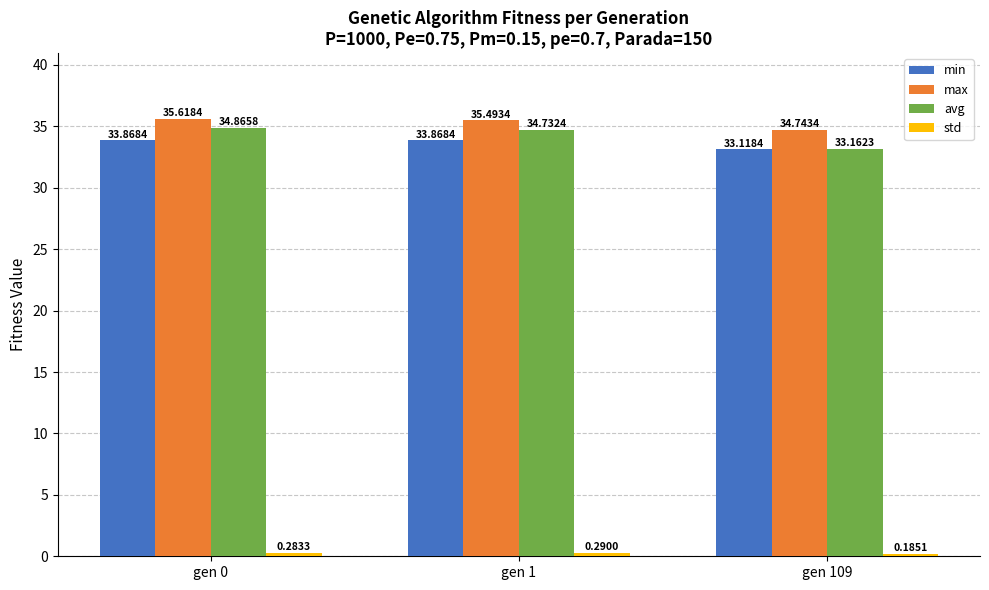

What is the total value across all series at gen 109?

101.2